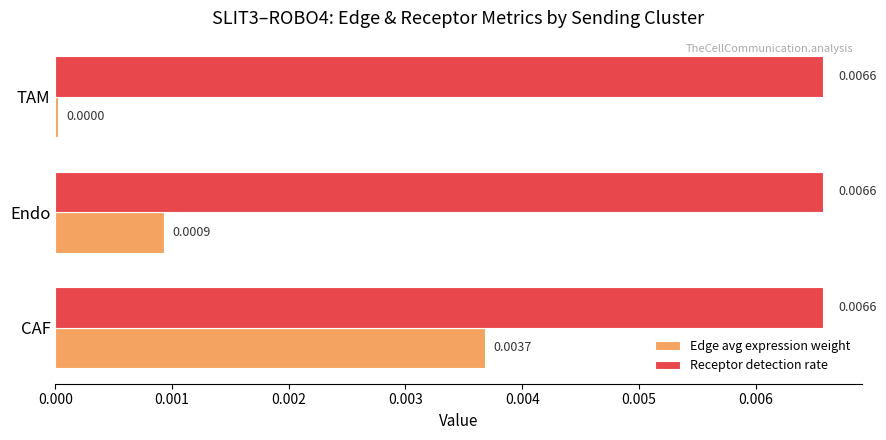

Which series changed the most between Endo and TAM?

Edge avg expression weight